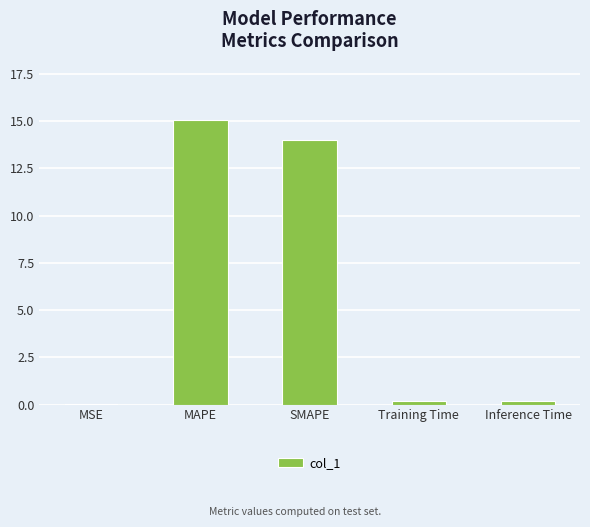

Are the bars horizontal?

No